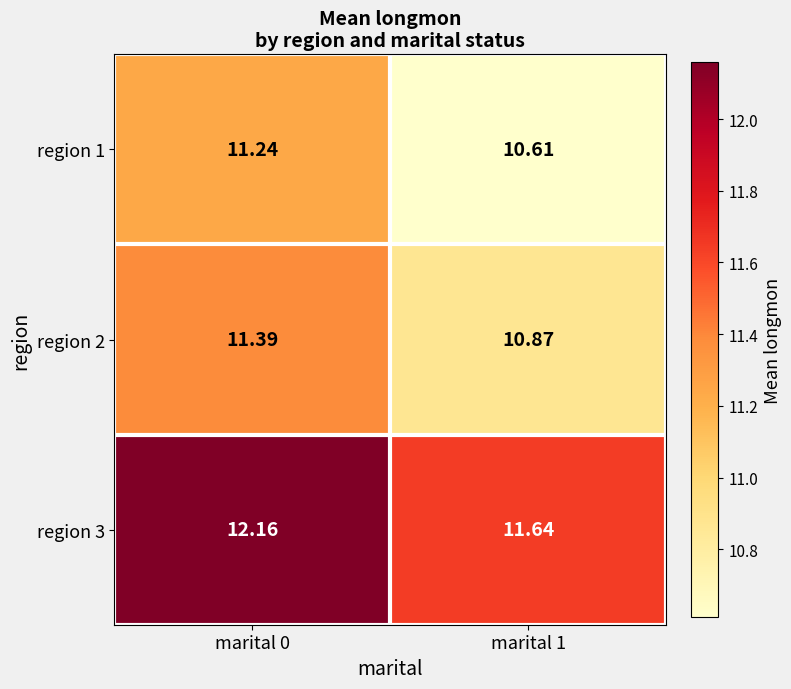

Is the value of region 3 at marital 0 greater than the value of region 1 at marital 0?

Yes